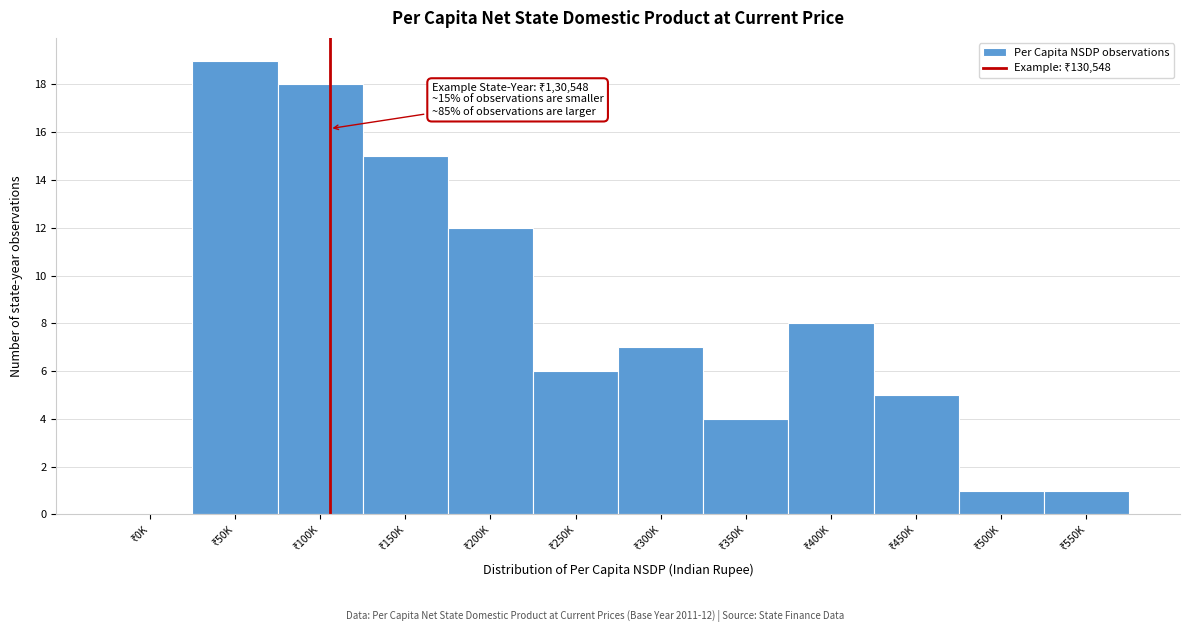

What is the maximum value shown in the chart?

19